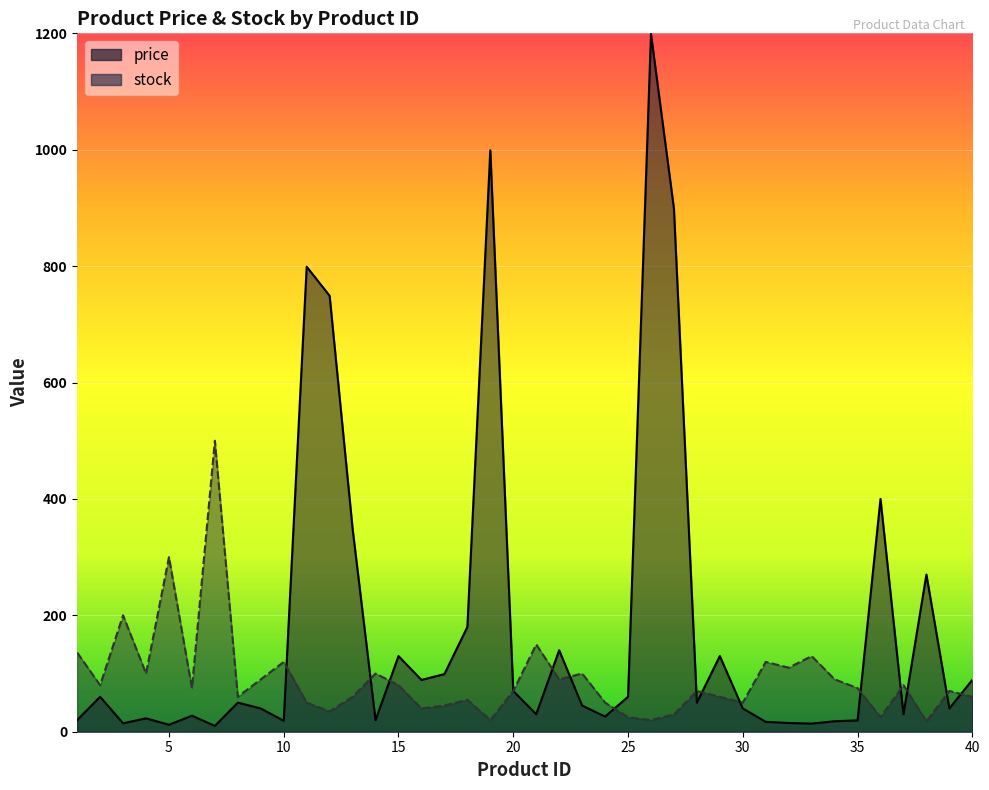

How many distinct data groups are displayed?

2